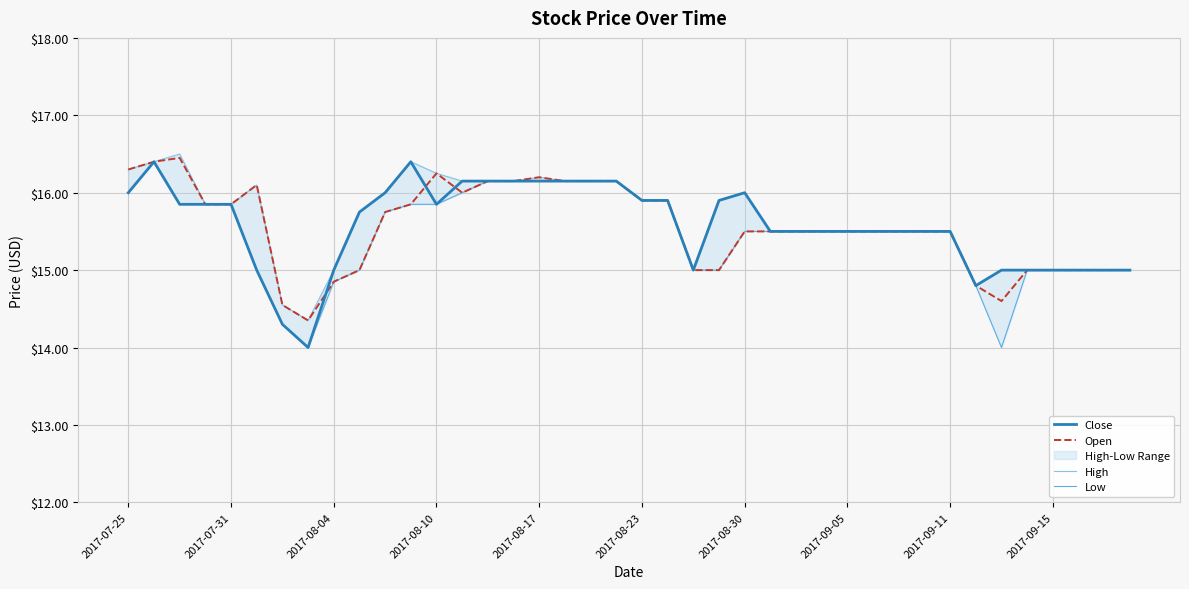

What is the greatest value displayed?

16.5